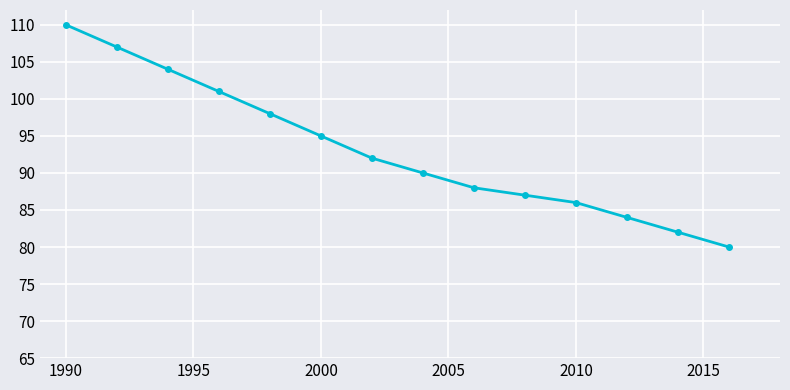

How many values are below 92?

7